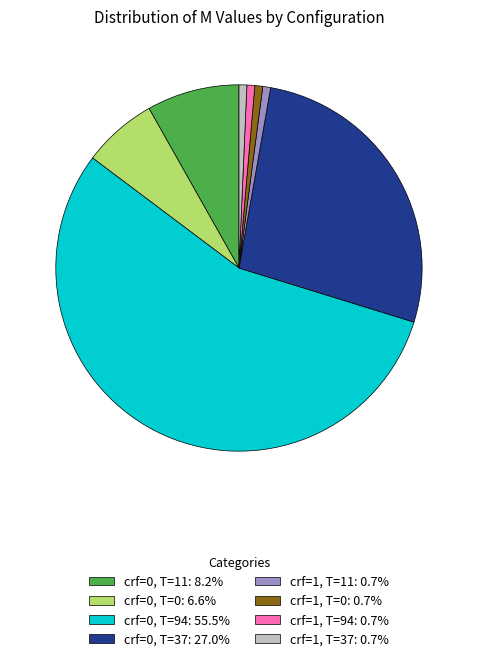

Combined, do crf=1, T=37: 0.7% and crf=1, T=11: 0.7% account for over 50%?

No